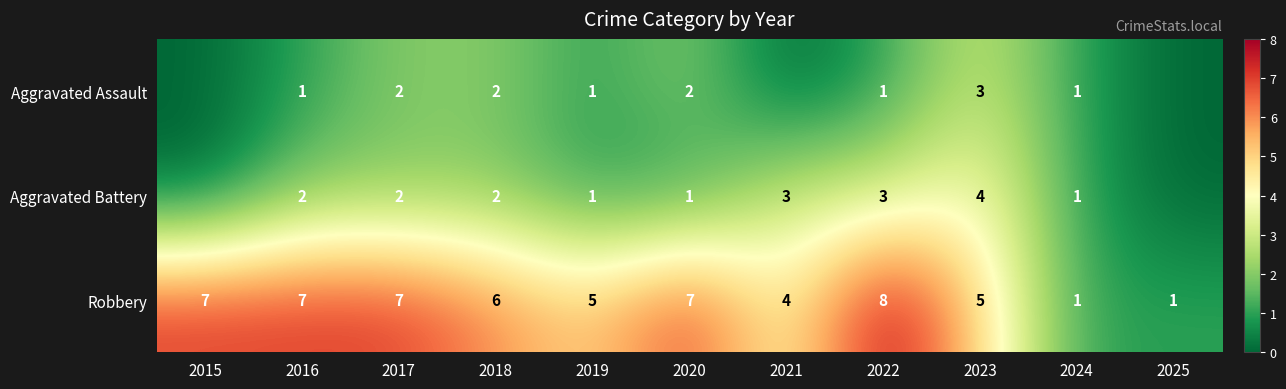

The value of Robbery at 2017 is 7. True or false?

True